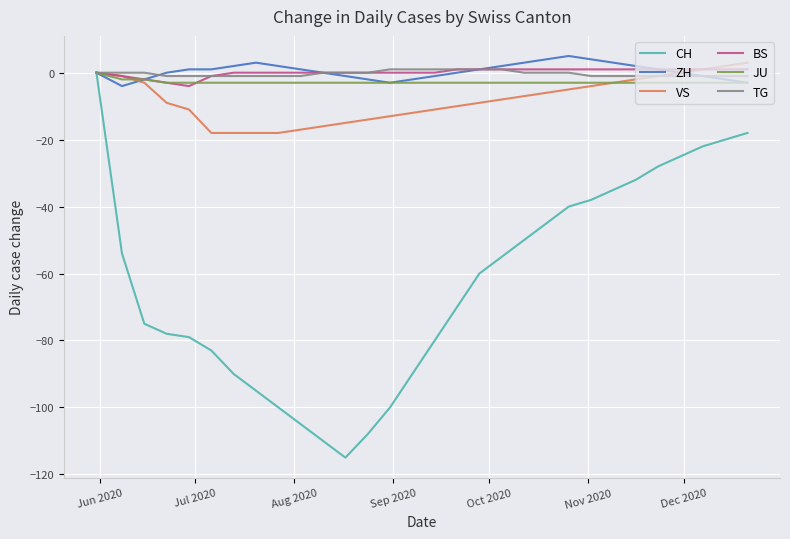

What is the greatest value displayed?

5